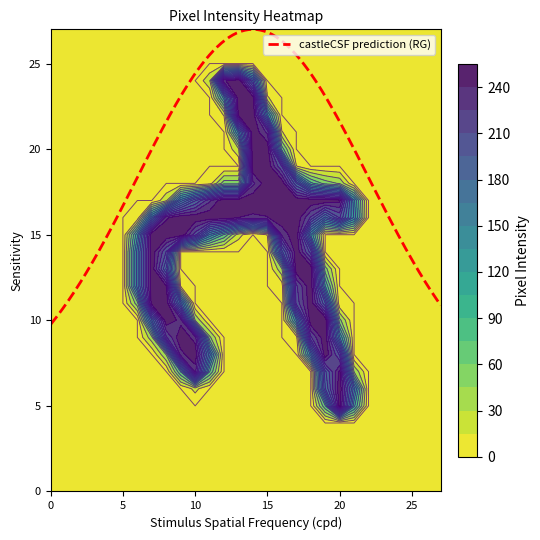

What is the spread (max minus min) of values at 13?

253